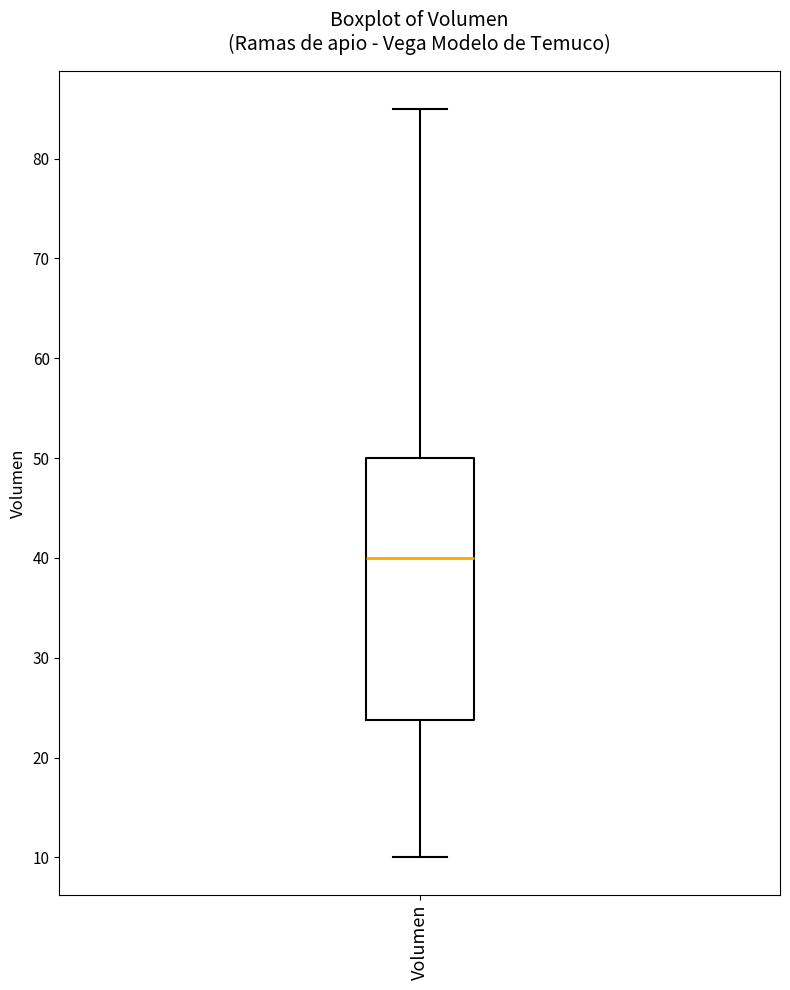

Read this box plot against the y-axis: the position of the median line, the range covered by the box, and the ends of both whiskers. The values are not printed on the chart, so give them approximately, as read against the axis.

median 40, box 24 to 50, whiskers 10 to 85